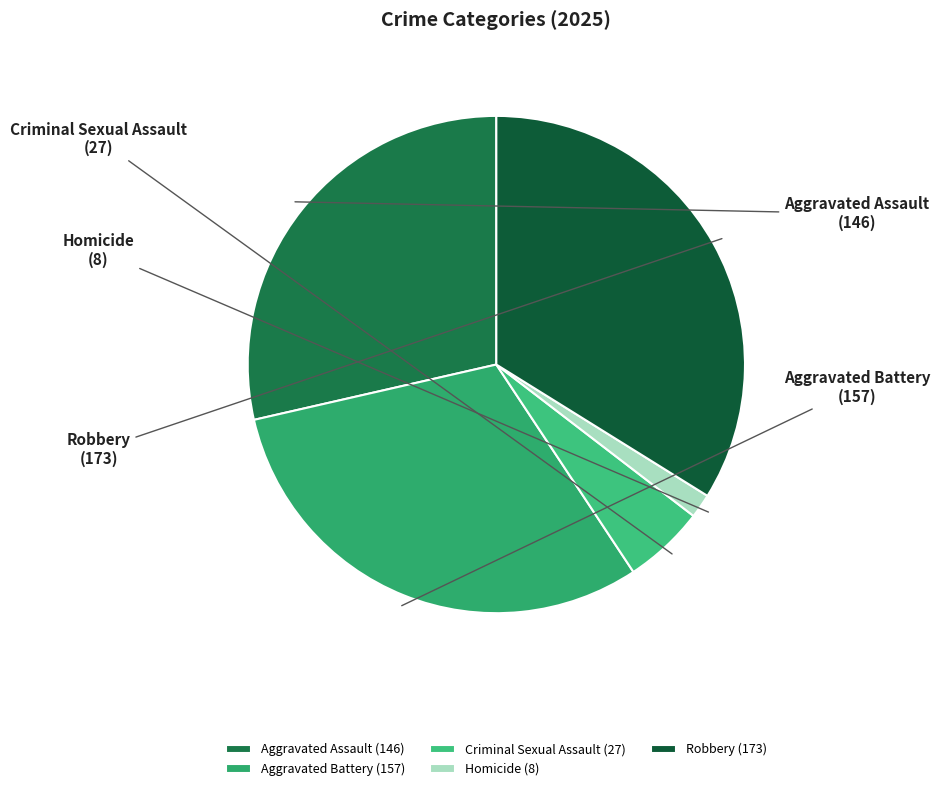

Which slice is the largest?

Robbery